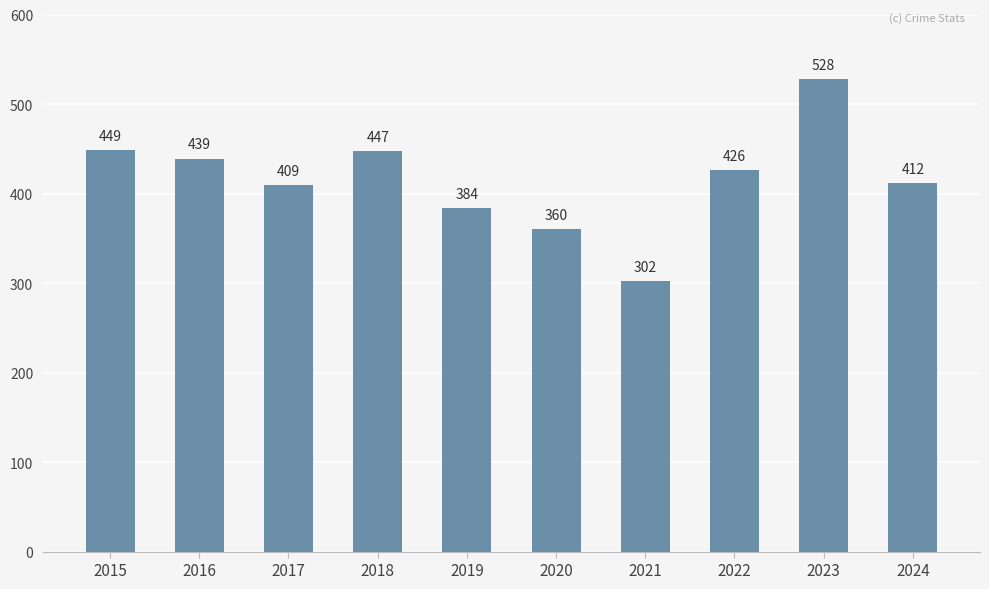

Reading left to right, what are all the values shown in this chart?

449	439	409	447	384	360	302	426	528	412